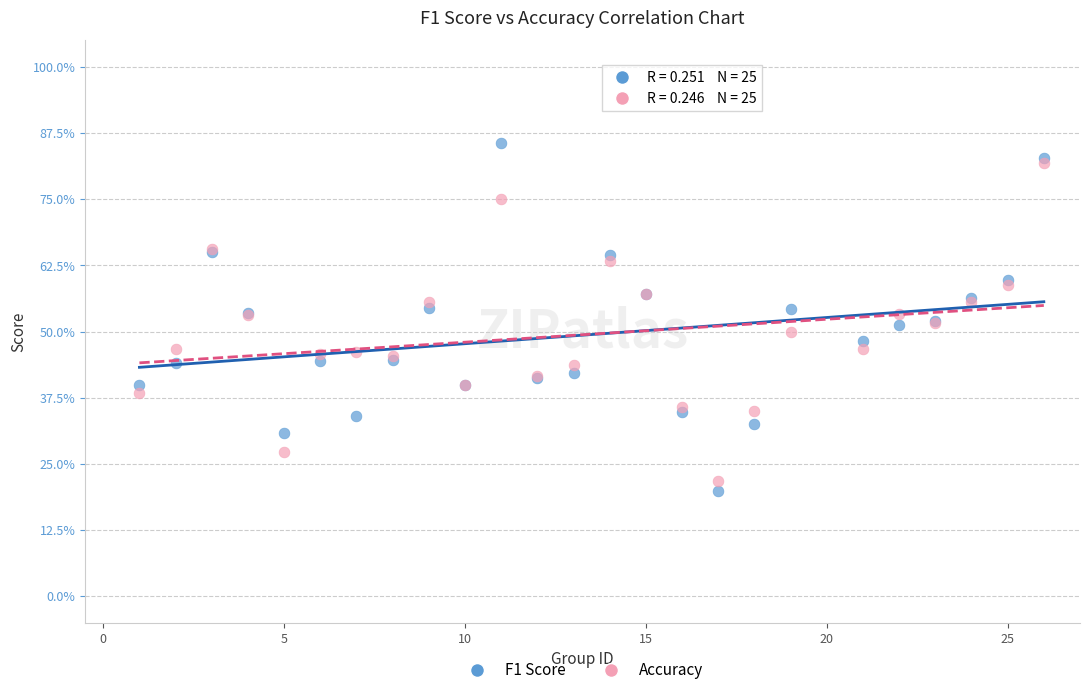

What are all the series names shown in the legend?

F1 Score, Accuracy